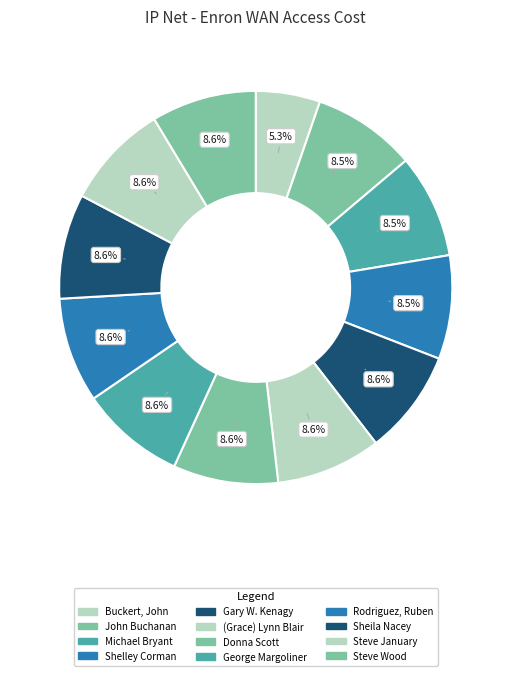

How many slices are in this pie chart?

12